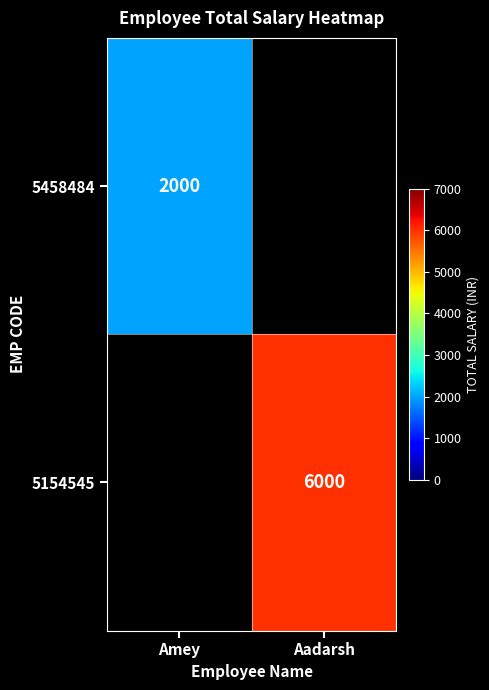

Is the value of 5458484 at Amey greater than the value of 5154545 at Aadarsh?

No